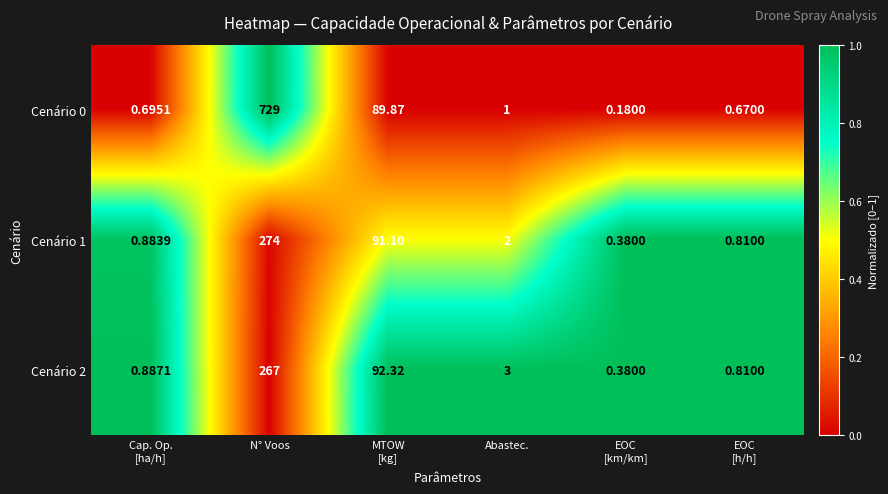

Which series has the largest total across all categories?

Cenário 0